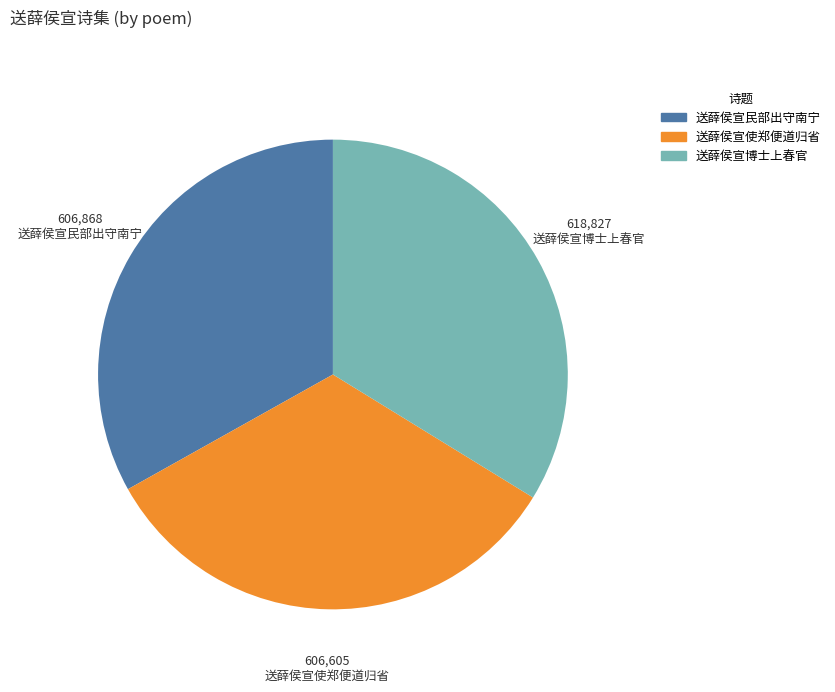

Approximately how many times larger is the value at 送薛侯宣博士上春官 compared to 送薛侯宣民部出守南宁?

1.0